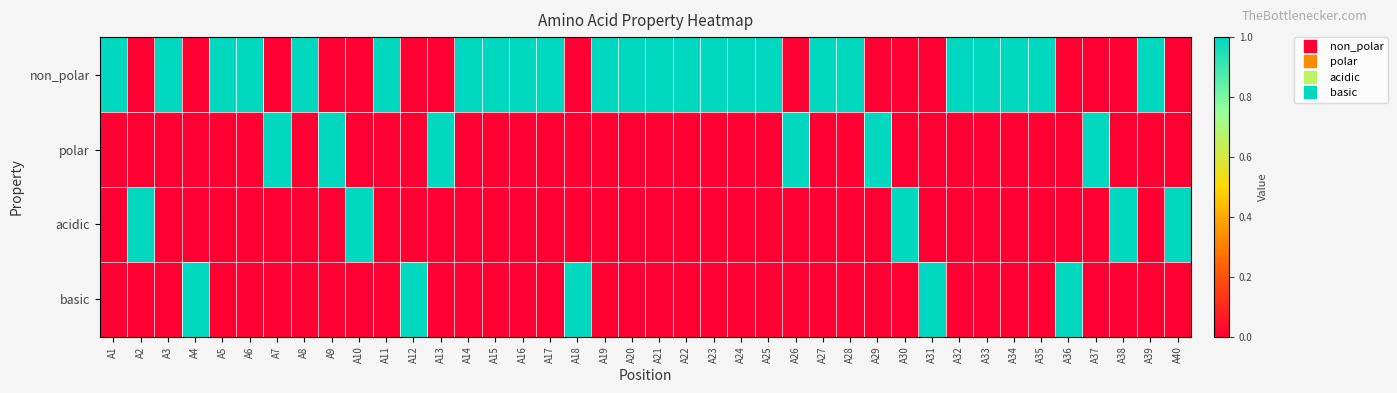

At which category is the sum across all series the highest?

A1